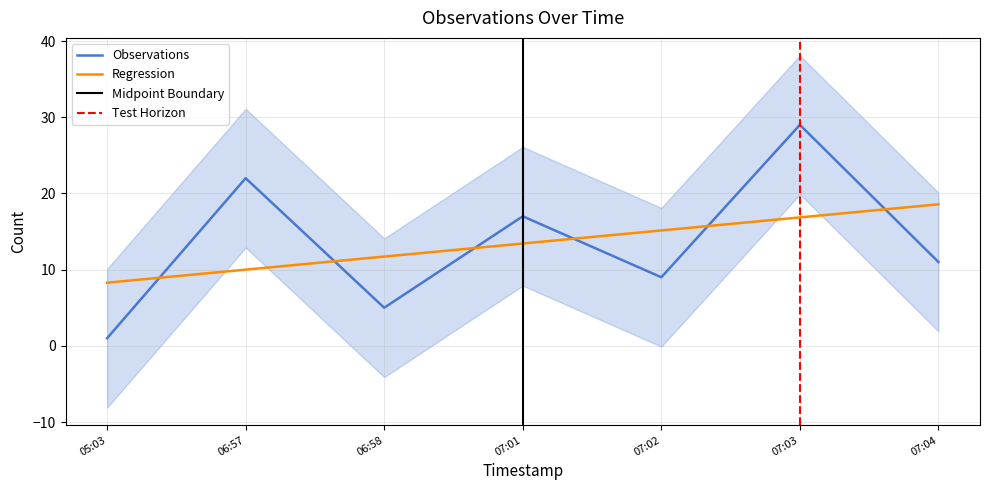

Reading left to right, what are all the values shown in this chart?

1	22	5	17	9	29	11